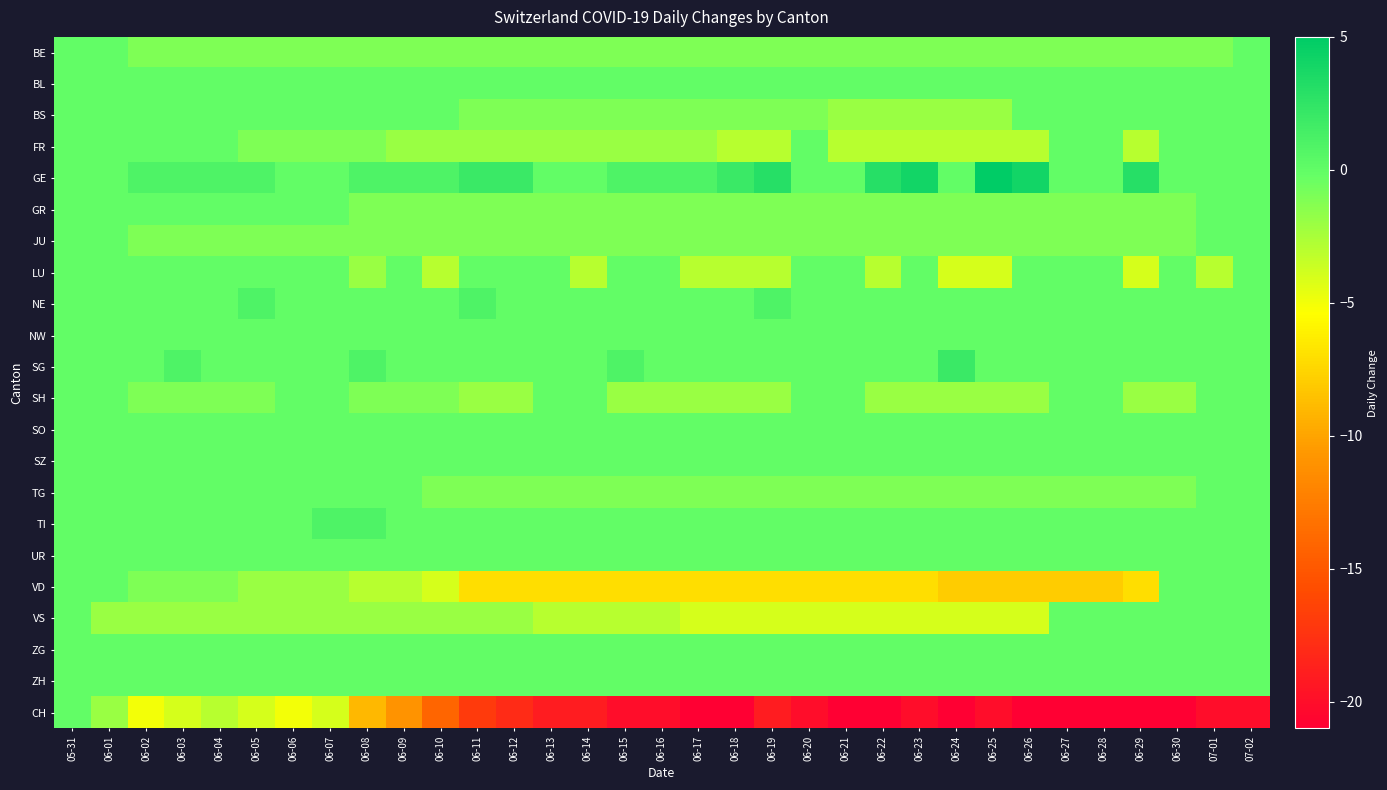

Reading left to right, extract all data points from this chart.

BE: 05-31=0	06-01=0	06-02=-1	06-03=-1	06-04=-1	06-05=-1	06-06=-1	06-07=-1	06-08=-1	06-09=-1	06-10=-1	06-11=-1	06-12=-1	06-13=-1	06-14=-1	06-15=-1	06-16=-1	06-17=-1	06-18=-1	06-19=-1	06-20=-1	06-21=-1	06-22=-1	06-23=-1	06-24=-1	06-25=-1	06-26=-1	06-27=-1	06-28=-1	06-29=-1	06-30=-1	07-01=-1	07-02=0
BL: 05-31=0	06-01=0	06-02=0	06-03=0	06-04=0	06-05=0	06-06=0	06-07=0	06-08=0	06-09=0	06-10=0	06-11=0	06-12=0	06-13=0	06-14=0	06-15=0	06-16=0	06-17=0	06-18=0	06-19=0	06-20=0	06-21=0	06-22=0	06-23=0	06-24=0	06-25=0	06-26=0	06-27=0	06-28=0	06-29=0	06-30=0	07-01=0	07-02=0
BS: 05-31=0	06-01=0	06-02=0	06-03=0	06-04=0	06-05=0	06-06=0	06-07=0	06-08=0	06-09=0	06-10=0	06-11=-1	06-12=-1	06-13=-1	06-14=-1	06-15=-1	06-16=-1	06-17=-1	06-18=-1	06-19=-1	06-20=-1	06-21=-2	06-22=-2	06-23=-2	06-24=-2	06-25=-2	06-26=0	06-27=0	06-28=0	06-29=0	06-30=0	07-01=0	07-02=0
FR: 05-31=0	06-01=0	06-02=0	06-03=0	06-04=0	06-05=-1	06-06=-1	06-07=-1	06-08=-1	06-09=-2	06-10=-2	06-11=-2	06-12=-2	06-13=-2	06-14=-2	06-15=-2	06-16=-2	06-17=-2	06-18=-3	06-19=-3	06-20=0	06-21=-3	06-22=-3	06-23=-3	06-24=-3	06-25=-3	06-26=-3	06-27=0	06-28=0	06-29=-3	06-30=0	07-01=0	07-02=0
GE: 05-31=0	06-01=0	06-02=1	06-03=1	06-04=1	06-05=1	06-06=0	06-07=0	06-08=1	06-09=1	06-10=1	06-11=2	06-12=2	06-13=0	06-14=0	06-15=1	06-16=1	06-17=1	06-18=2	06-19=3	06-20=0	06-21=0	06-22=3	06-23=4	06-24=0	06-25=5	06-26=4	06-27=0	06-28=0	06-29=3	06-30=0	07-01=0	07-02=0
GR: 05-31=0	06-01=0	06-02=0	06-03=0	06-04=0	06-05=0	06-06=0	06-07=0	06-08=-1	06-09=-1	06-10=-1	06-11=-1	06-12=-1	06-13=-1	06-14=-1	06-15=-1	06-16=-1	06-17=-1	06-18=-1	06-19=-1	06-20=-1	06-21=-1	06-22=-1	06-23=-1	06-24=-1	06-25=-1	06-26=-1	06-27=-1	06-28=-1	06-29=-1	06-30=-1	07-01=0	07-02=0
JU: 05-31=0	06-01=0	06-02=-1	06-03=-1	06-04=-1	06-05=-1	06-06=-1	06-07=-1	06-08=-1	06-09=-1	06-10=-1	06-11=-1	06-12=-1	06-13=-1	06-14=-1	06-15=-1	06-16=-1	06-17=-1	06-18=-1	06-19=-1	06-20=-1	06-21=-1	06-22=-1	06-23=-1	06-24=-1	06-25=-1	06-26=-1	06-27=-1	06-28=-1	06-29=-1	06-30=-1	07-01=0	07-02=0
LU: 05-31=0	06-01=0	06-02=0	06-03=0	06-04=0	06-05=0	06-06=0	06-07=0	06-08=-2	06-09=0	06-10=-3	06-11=0	06-12=0	06-13=0	06-14=-3	06-15=0	06-16=0	06-17=-3	06-18=-3	06-19=-3	06-20=0	06-21=0	06-22=-3	06-23=0	06-24=-4	06-25=-4	06-26=0	06-27=0	06-28=0	06-29=-4	06-30=0	07-01=-3	07-02=0
NE: 05-31=0	06-01=0	06-02=0	06-03=0	06-04=0	06-05=1	06-06=0	06-07=0	06-08=0	06-09=0	06-10=0	06-11=1	06-12=0	06-13=0	06-14=0	06-15=0	06-16=0	06-17=0	06-18=0	06-19=1	06-20=0	06-21=0	06-22=0	06-23=0	06-24=0	06-25=0	06-26=0	06-27=0	06-28=0	06-29=0	06-30=0	07-01=0	07-02=0
NW: 05-31=0	06-01=0	06-02=0	06-03=0	06-04=0	06-05=0	06-06=0	06-07=0	06-08=0	06-09=0	06-10=0	06-11=0	06-12=0	06-13=0	06-14=0	06-15=0	06-16=0	06-17=0	06-18=0	06-19=0	06-20=0	06-21=0	06-22=0	06-23=0	06-24=0	06-25=0	06-26=0	06-27=0	06-28=0	06-29=0	06-30=0	07-01=0	07-02=0
SG: 05-31=0	06-01=0	06-02=0	06-03=1	06-04=0	06-05=0	06-06=0	06-07=0	06-08=1	06-09=0	06-10=0	06-11=0	06-12=0	06-13=0	06-14=0	06-15=1	06-16=0	06-17=0	06-18=0	06-19=0	06-20=0	06-21=0	06-22=0	06-23=0	06-24=2	06-25=0	06-26=0	06-27=0	06-28=0	06-29=0	06-30=0	07-01=0	07-02=0
SH: 05-31=0	06-01=0	06-02=-1	06-03=-1	06-04=-1	06-05=-1	06-06=0	06-07=0	06-08=-1	06-09=-1	06-10=-1	06-11=-2	06-12=-2	06-13=0	06-14=0	06-15=-2	06-16=-2	06-17=-2	06-18=-2	06-19=-2	06-20=0	06-21=0	06-22=-2	06-23=-2	06-24=-2	06-25=-2	06-26=-2	06-27=0	06-28=0	06-29=-2	06-30=-2	07-01=0	07-02=0
SO: 05-31=0	06-01=0	06-02=0	06-03=0	06-04=0	06-05=0	06-06=0	06-07=0	06-08=0	06-09=0	06-10=0	06-11=0	06-12=0	06-13=0	06-14=0	06-15=0	06-16=0	06-17=0	06-18=0	06-19=0	06-20=0	06-21=0	06-22=0	06-23=0	06-24=0	06-25=0	06-26=0	06-27=0	06-28=0	06-29=0	06-30=0	07-01=0	07-02=0
SZ: 05-31=0	06-01=0	06-02=0	06-03=0	06-04=0	06-05=0	06-06=0	06-07=0	06-08=0	06-09=0	06-10=0	06-11=0	06-12=0	06-13=0	06-14=0	06-15=0	06-16=0	06-17=0	06-18=0	06-19=0	06-20=0	06-21=0	06-22=0	06-23=0	06-24=0	06-25=0	06-26=0	06-27=0	06-28=0	06-29=0	06-30=0	07-01=0	07-02=0
TG: 05-31=0	06-01=0	06-02=0	06-03=0	06-04=0	06-05=0	06-06=0	06-07=0	06-08=0	06-09=0	06-10=-1	06-11=-1	06-12=-1	06-13=-1	06-14=-1	06-15=-1	06-16=-1	06-17=-1	06-18=-1	06-19=-1	06-20=-1	06-21=-1	06-22=-1	06-23=-1	06-24=-1	06-25=-1	06-26=-1	06-27=-1	06-28=-1	06-29=-1	06-30=-1	07-01=0	07-02=0
TI: 05-31=0	06-01=0	06-02=0	06-03=0	06-04=0	06-05=0	06-06=0	06-07=1	06-08=1	06-09=0	06-10=0	06-11=0	06-12=0	06-13=0	06-14=0	06-15=0	06-16=0	06-17=0	06-18=0	06-19=0	06-20=0	06-21=0	06-22=0	06-23=0	06-24=0	06-25=0	06-26=0	06-27=0	06-28=0	06-29=0	06-30=0	07-01=0	07-02=0
UR: 05-31=0	06-01=0	06-02=0	06-03=0	06-04=0	06-05=0	06-06=0	06-07=0	06-08=0	06-09=0	06-10=0	06-11=0	06-12=0	06-13=0	06-14=0	06-15=0	06-16=0	06-17=0	06-18=0	06-19=0	06-20=0	06-21=0	06-22=0	06-23=0	06-24=0	06-25=0	06-26=0	06-27=0	06-28=0	06-29=0	06-30=0	07-01=0	07-02=0
VD: 05-31=0	06-01=0	06-02=-1	06-03=-1	06-04=-1	06-05=-2	06-06=-2	06-07=-2	06-08=-3	06-09=-3	06-10=-4	06-11=-7	06-12=-7	06-13=-7	06-14=-7	06-15=-7	06-16=-7	06-17=-7	06-18=-7	06-19=-7	06-20=-7	06-21=-7	06-22=-7	06-23=-7	06-24=-8	06-25=-8	06-26=-8	06-27=-8	06-28=-8	06-29=-7	06-30=0	07-01=0	07-02=0
VS: 05-31=0	06-01=-2	06-02=-2	06-03=-2	06-04=-2	06-05=-2	06-06=-2	06-07=-2	06-08=-2	06-09=-2	06-10=-2	06-11=-2	06-12=-2	06-13=-3	06-14=-3	06-15=-3	06-16=-3	06-17=-4	06-18=-4	06-19=-4	06-20=-4	06-21=-4	06-22=-4	06-23=-4	06-24=-4	06-25=-4	06-26=-4	06-27=0	06-28=0	06-29=0	06-30=0	07-01=0	07-02=0
ZG: 05-31=0	06-01=0	06-02=0	06-03=0	06-04=0	06-05=0	06-06=0	06-07=0	06-08=0	06-09=0	06-10=0	06-11=0	06-12=0	06-13=0	06-14=0	06-15=0	06-16=0	06-17=0	06-18=0	06-19=0	06-20=0	06-21=0	06-22=0	06-23=0	06-24=0	06-25=0	06-26=0	06-27=0	06-28=0	06-29=0	06-30=0	07-01=0	07-02=0
ZH: 05-31=0	06-01=0	06-02=0	06-03=0	06-04=0	06-05=0	06-06=0	06-07=0	06-08=0	06-09=0	06-10=0	06-11=0	06-12=0	06-13=0	06-14=0	06-15=0	06-16=0	06-17=0	06-18=0	06-19=0	06-20=0	06-21=0	06-22=0	06-23=0	06-24=0	06-25=0	06-26=0	06-27=0	06-28=0	06-29=0	06-30=0	07-01=0	07-02=0
CH: 05-31=0	06-01=-2	06-02=-5	06-03=-4	06-04=-3	06-05=-4	06-06=-5	06-07=-4	06-08=-9	06-09=-11	06-10=-14	06-11=-17	06-12=-18	06-13=-19	06-14=-19	06-15=-20	06-16=-20	06-17=-21	06-18=-21	06-19=-19	06-20=-20	06-21=-21	06-22=-21	06-23=-20	06-24=-21	06-25=-20	06-26=-21	06-27=-21	06-28=-21	06-29=-21	06-30=-21	07-01=-20	07-02=-20